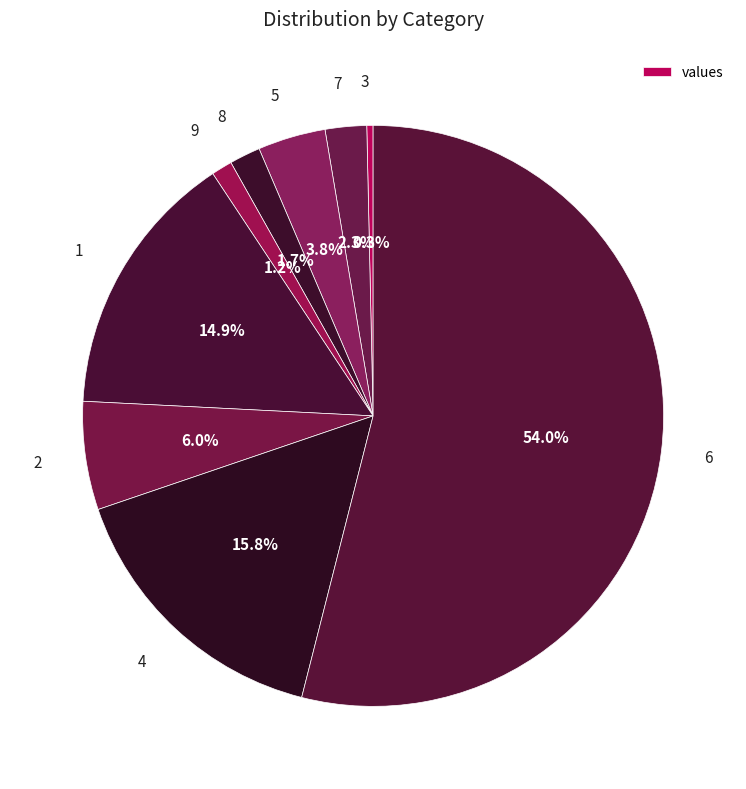

Combined, what portion of the pie is 3 and 6?

54.3%